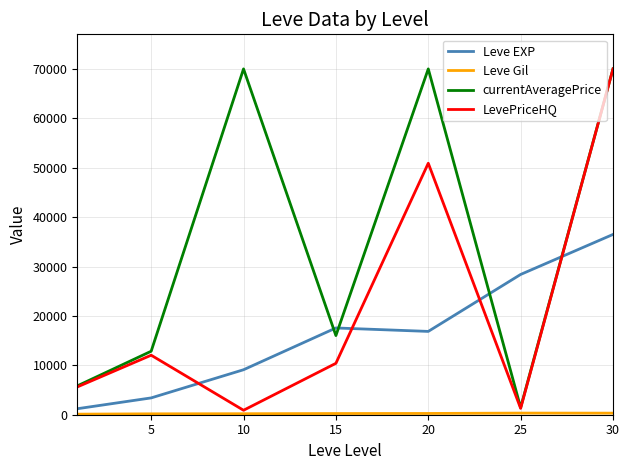

In currentAveragePrice, how many points are lower than both neighbors (excluding endpoints)?

2